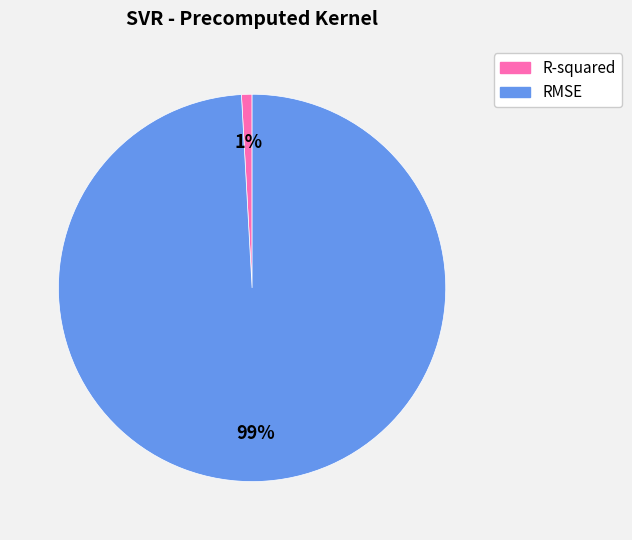

What is the majority slice?

RMSE